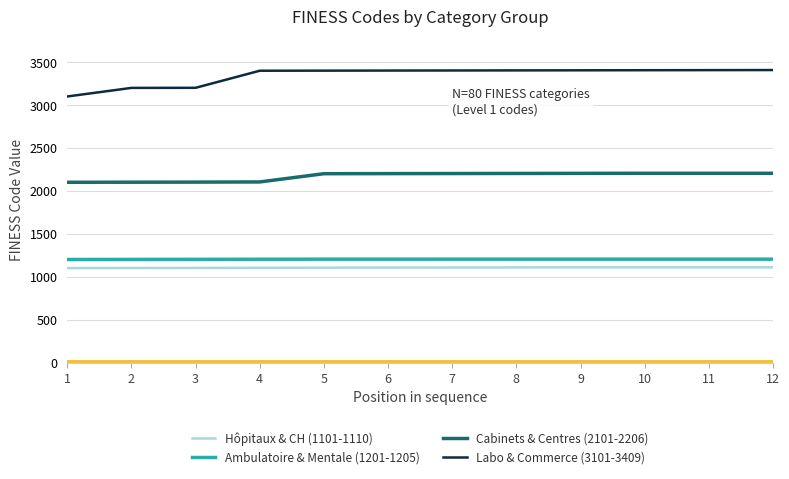

Which series has the largest total across all categories?

Labo & Commerce (3101-3409)